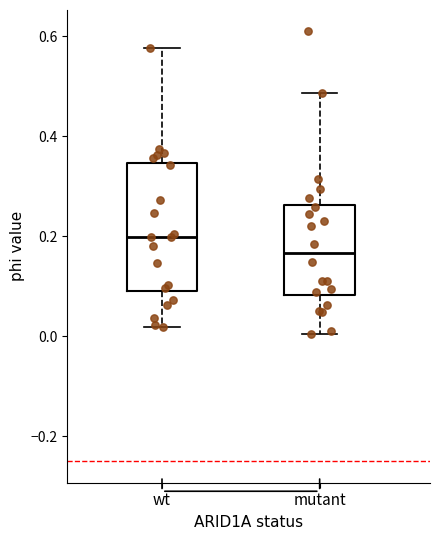

Reading left to right, read every box against the y-axis: the position of its median line, the range the box covers, and the ends of its whiskers. The values are not printed on the chart, so give them approximately, as read against the axis.

wt: median 0.20, box 0.08 to 0.34, whiskers 0.02 to 0.58
mutant: median 0.16, box 0.08 to 0.26, whiskers 0.00 to 0.48